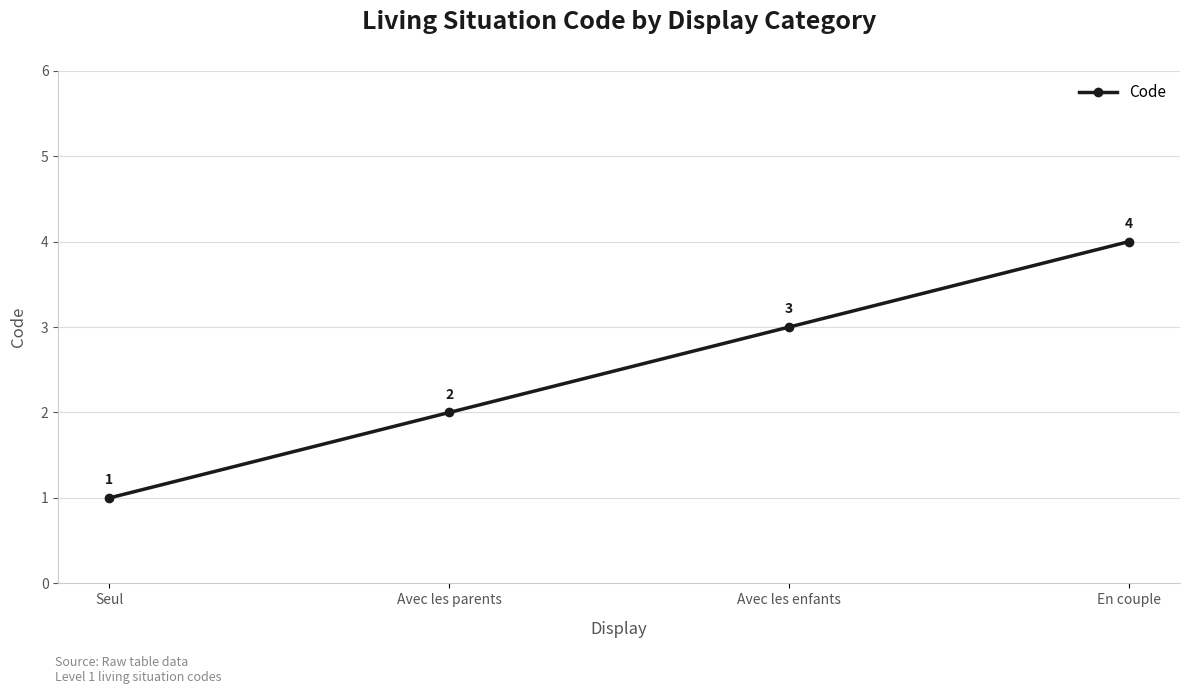

What value does the data have at Avec les enfants?

3